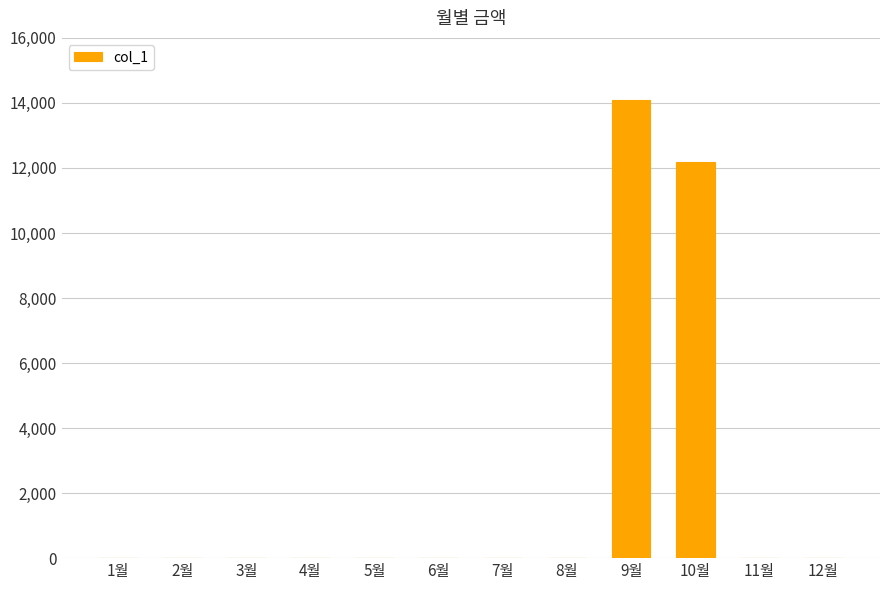

Which has a higher value, 9월 or 11월?

9월